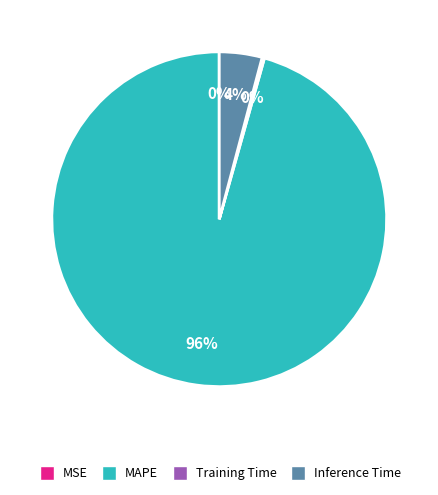

To the nearest percent, what is the combined percentage of MAPE and Inference Time?

100%